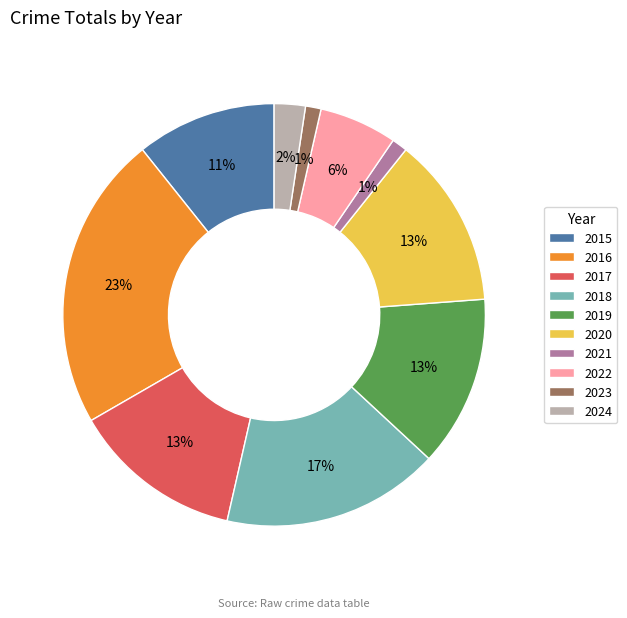

Which has a higher value, 2024 or 2023?

2024